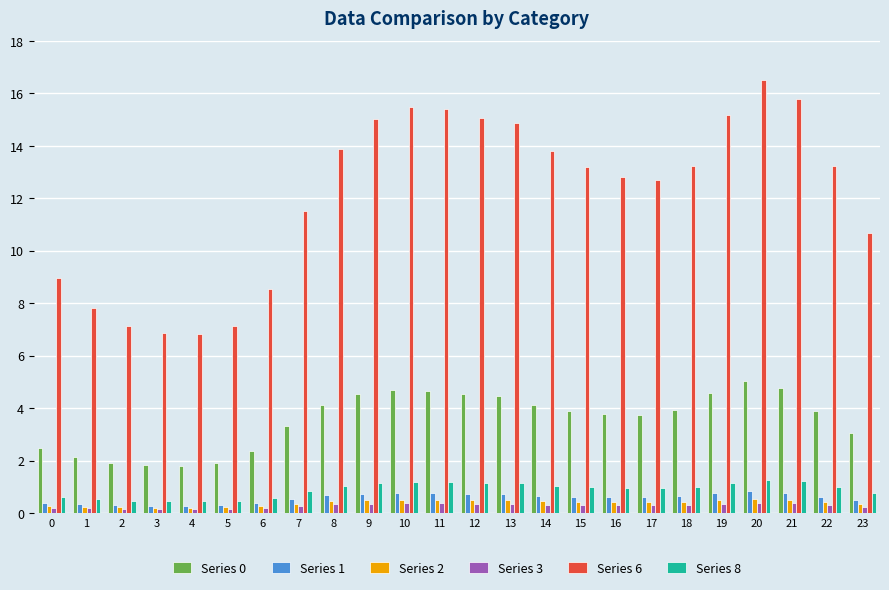

What is the value of the Series 0 bar at the 22nd from the left?

4.8